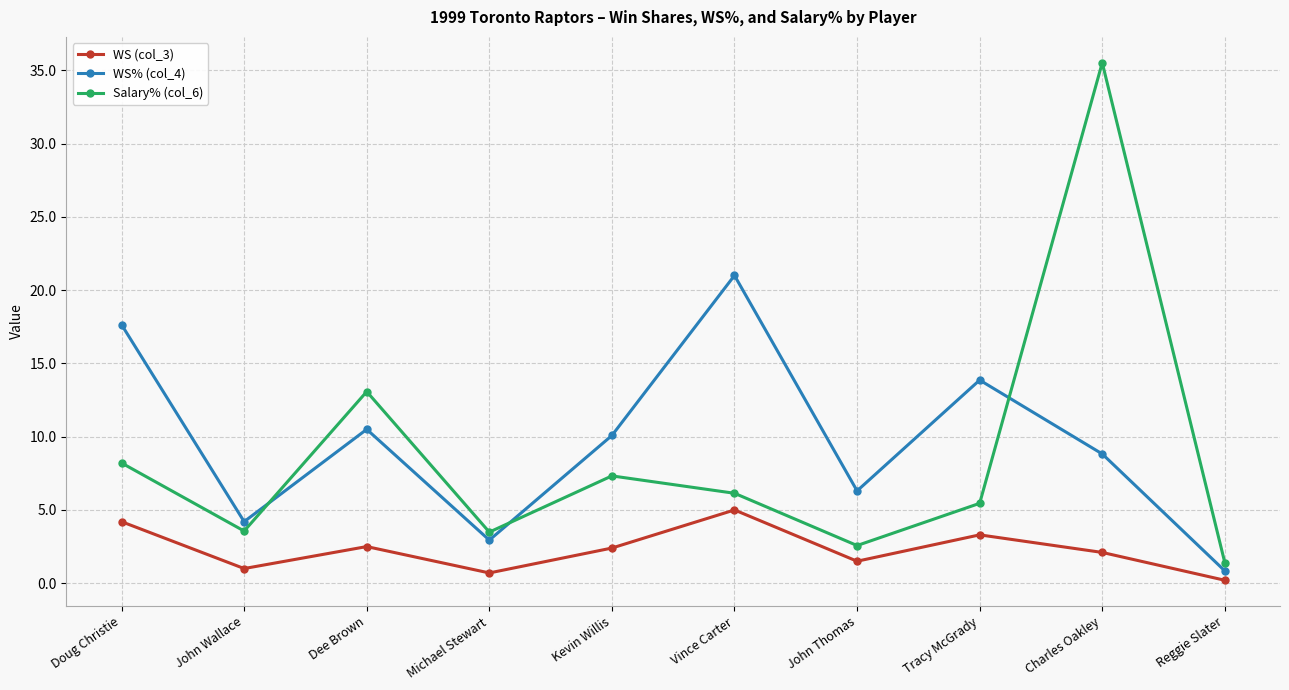

What is the value of the Salary% (col_6) point at the 2nd from the left?

3.6